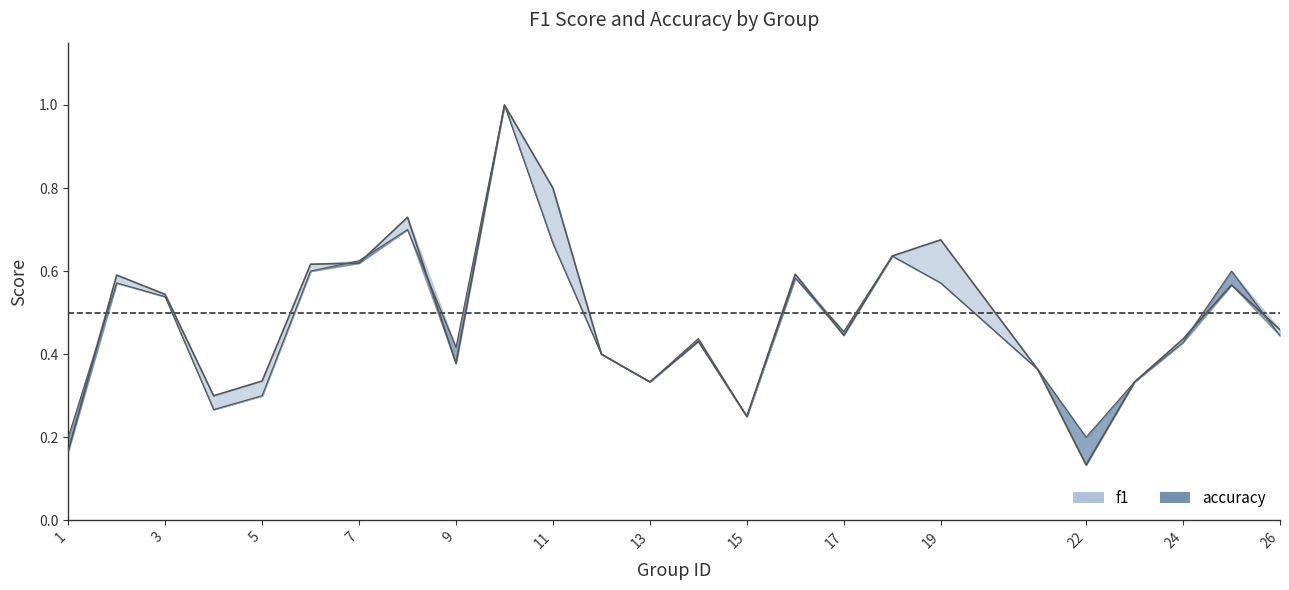

The accuracy series shows 0.7 at 8. True or false?

True